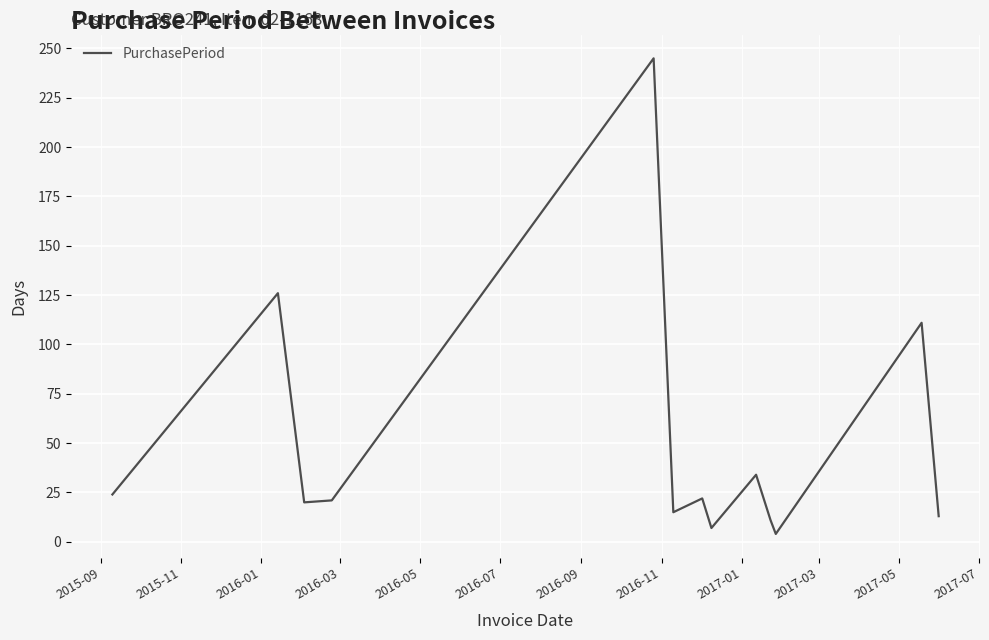

What is the greatest value displayed?

245